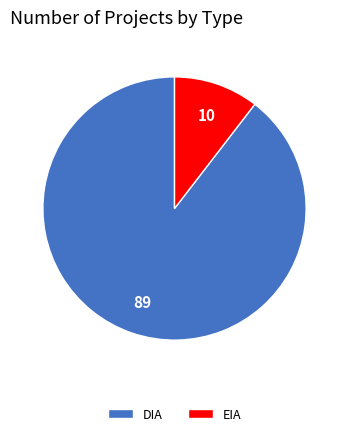

True or false: EIA accounts for 10% of the total.

True